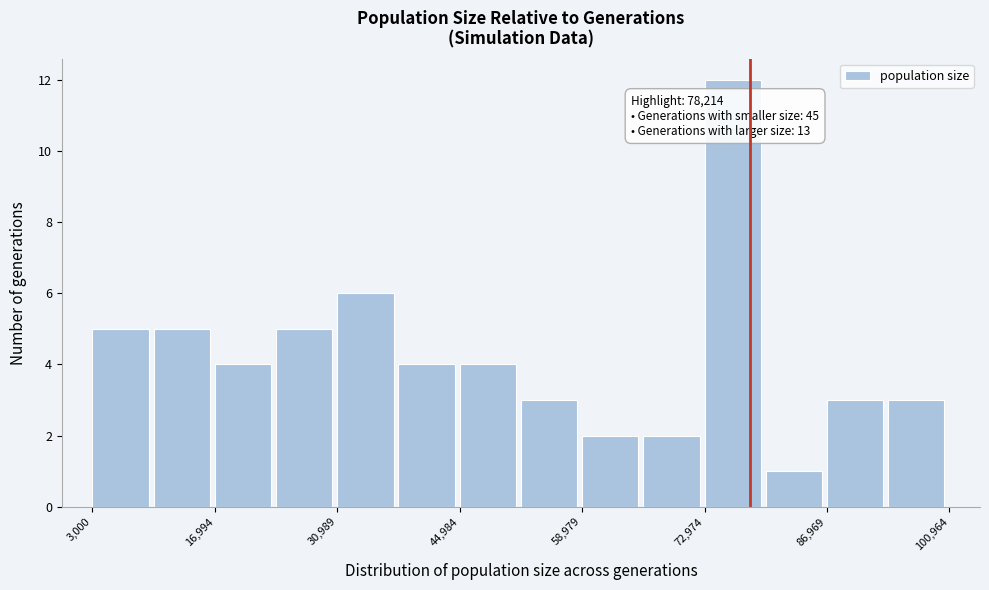

Read against the x-axis, roughly where is the centre of the tallest bar?

76000